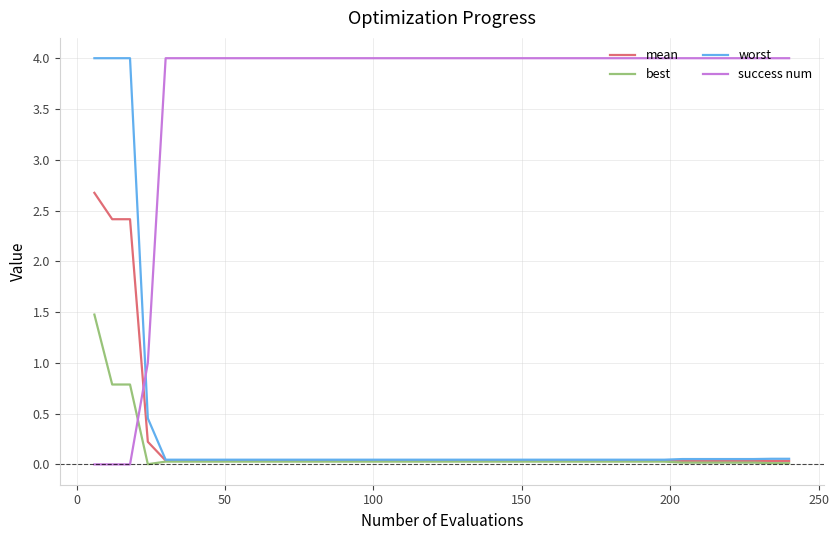

Which series has the widest spread of values?

success num